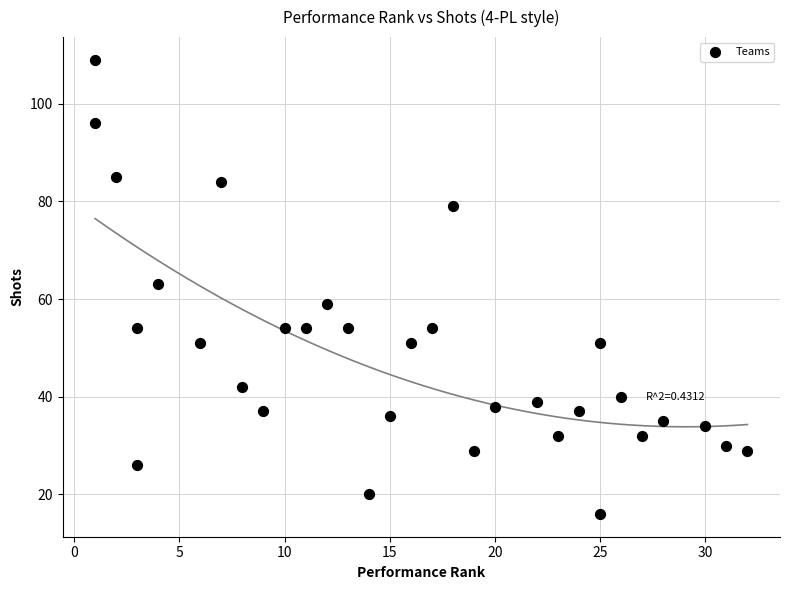

What is the range of Y values (max minus min)?

93